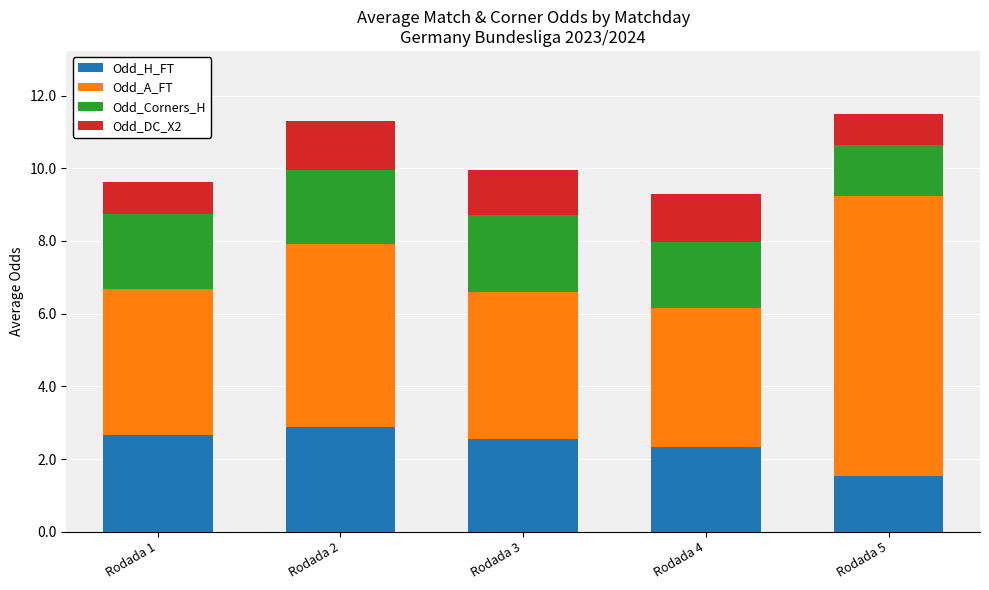

What is the maximum value for Odd_H_FT?

2.9